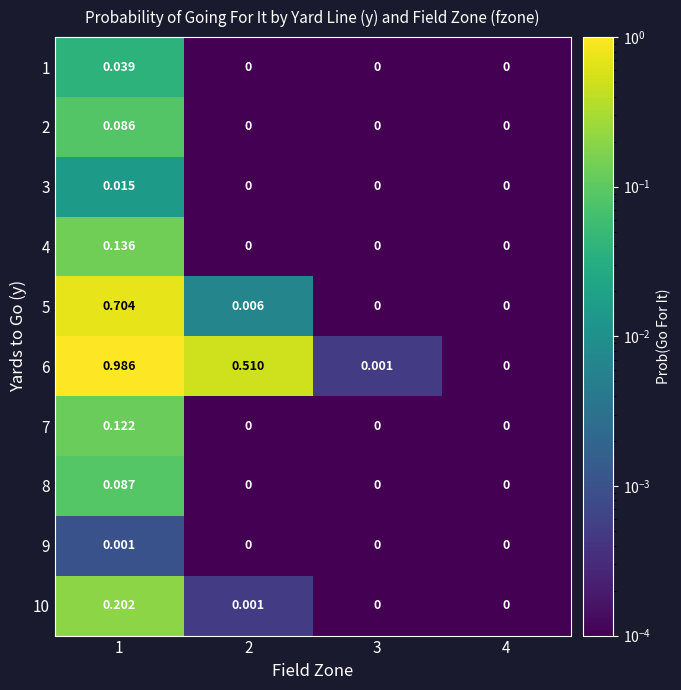

Between 2 and 3, which is larger?

2